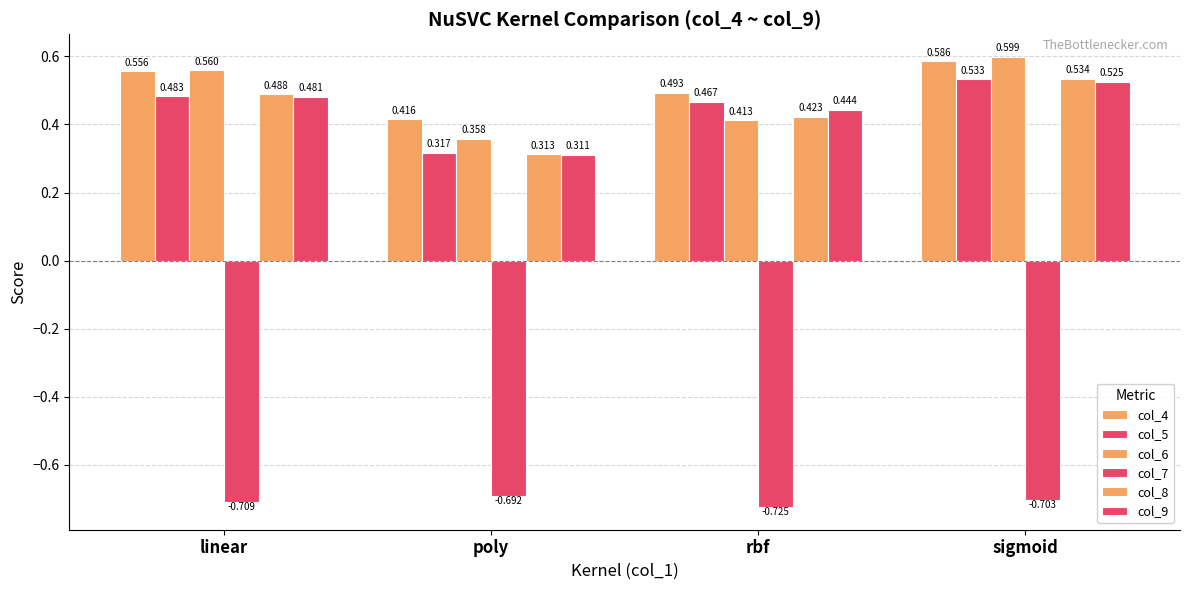

How many categories are shown in the chart?

4